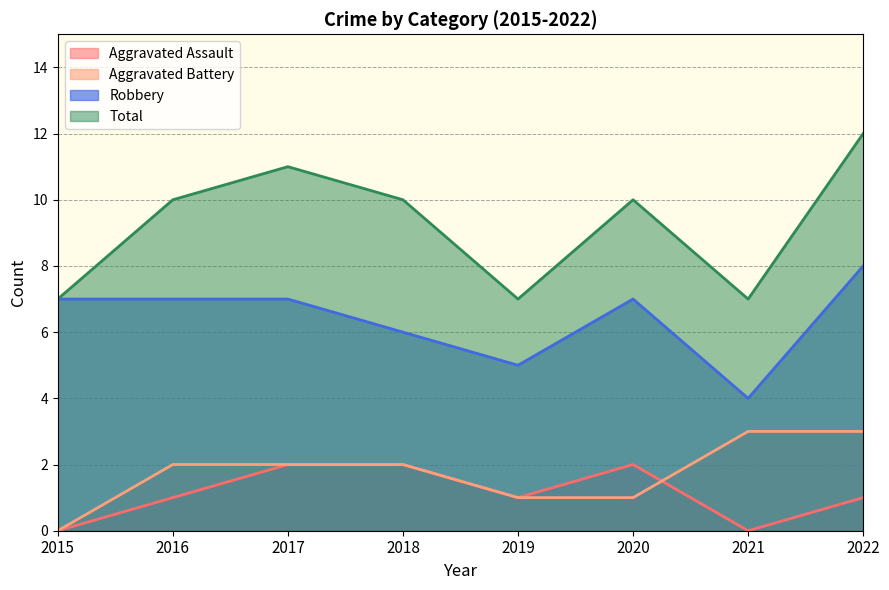

What is the difference between the maximum and minimum values in the Total series?

5